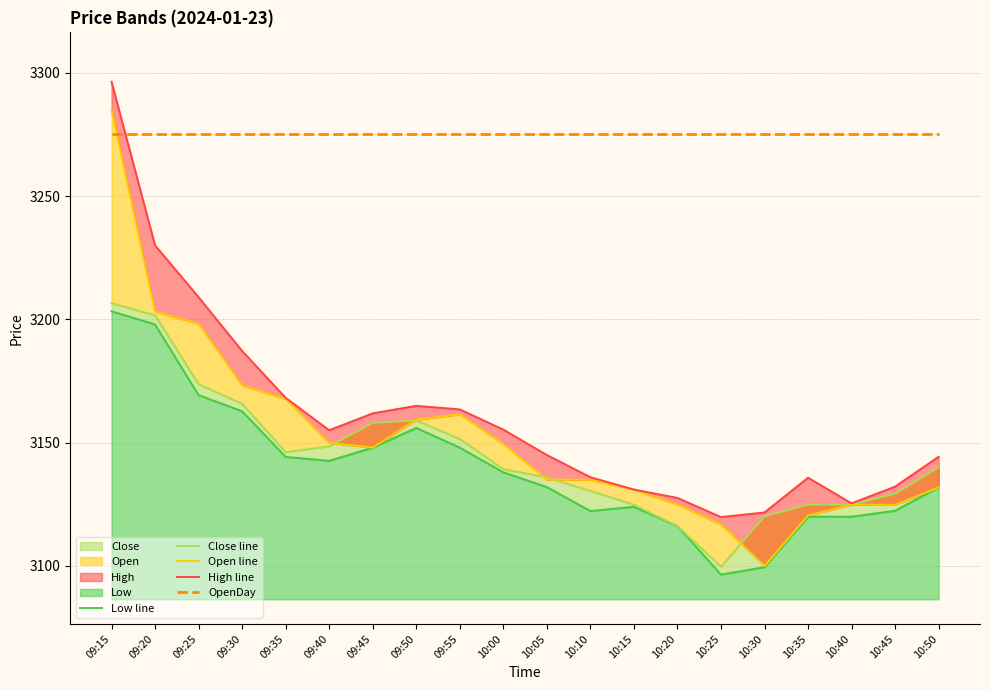

Reading left to right, extract all data points from this chart.

Low line: 3203.3	3197.9	3169.3	3162.8	3144.2	3142.7	3148.0	3156.0	3148.0	3138.0	3132.0	3122.3	3124.0	3116.2	3096.5	3099.6	3120.0	3120.0	3122.4	3131.9
Close line: 3206.6	3201.7	3173.7	3165.8	3146.2	3148.5	3158.0	3159.1	3151.5	3139.3	3135.9	3130.5	3124.8	3116.2	3099.8	3120.1	3124.9	3124.9	3129.3	3140.0
Open line: 3285.0	3203.2	3198.2	3173.2	3167.8	3149.9	3148.1	3159.3	3161.5	3149.5	3135.0	3135.0	3131.0	3124.9	3116.9	3100.0	3120.5	3124.9	3124.8	3131.9
High line: 3296.4	3230.1	3209.0	3187.2	3168.2	3155.1	3161.9	3164.9	3163.5	3155.3	3145.0	3136.0	3131.0	3127.6	3119.8	3121.7	3135.8	3125.4	3132.2	3144.3
OpenDay: 3275.0	3275.0	3275.0	3275.0	3275.0	3275.0	3275.0	3275.0	3275.0	3275.0	3275.0	3275.0	3275.0	3275.0	3275.0	3275.0	3275.0	3275.0	3275.0	3275.0